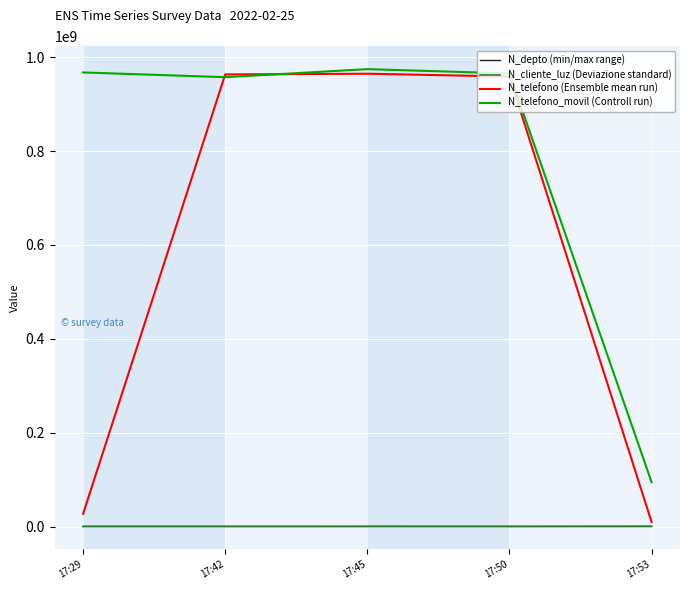

What is the greatest value displayed?

974523233